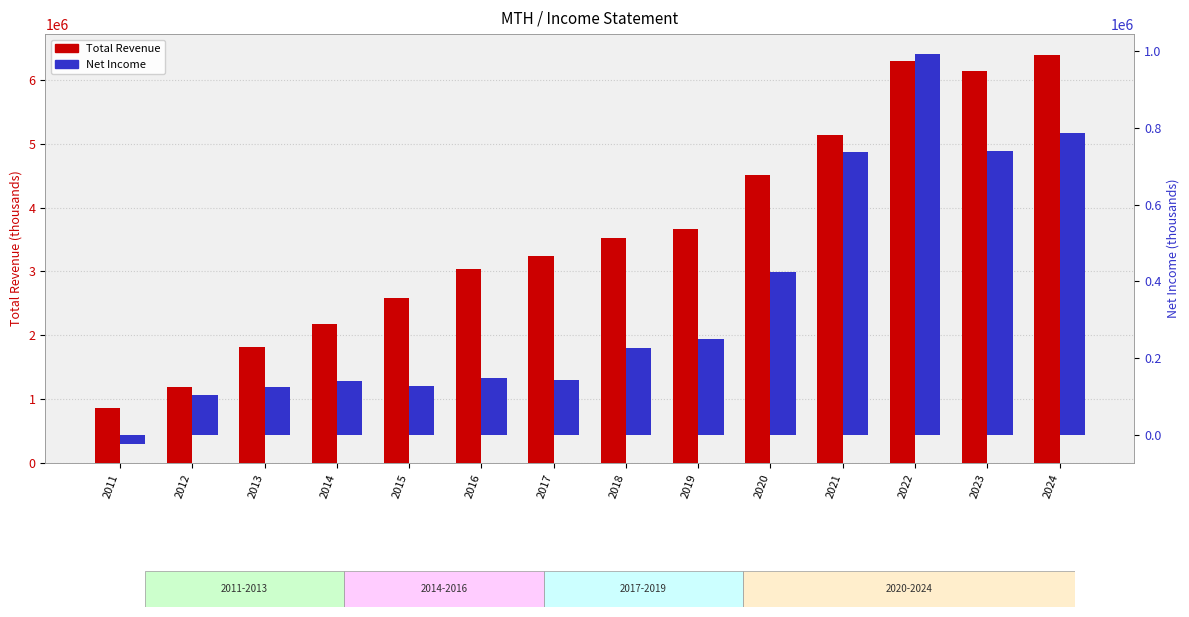

What is the minimum value for Total Revenue?

861200